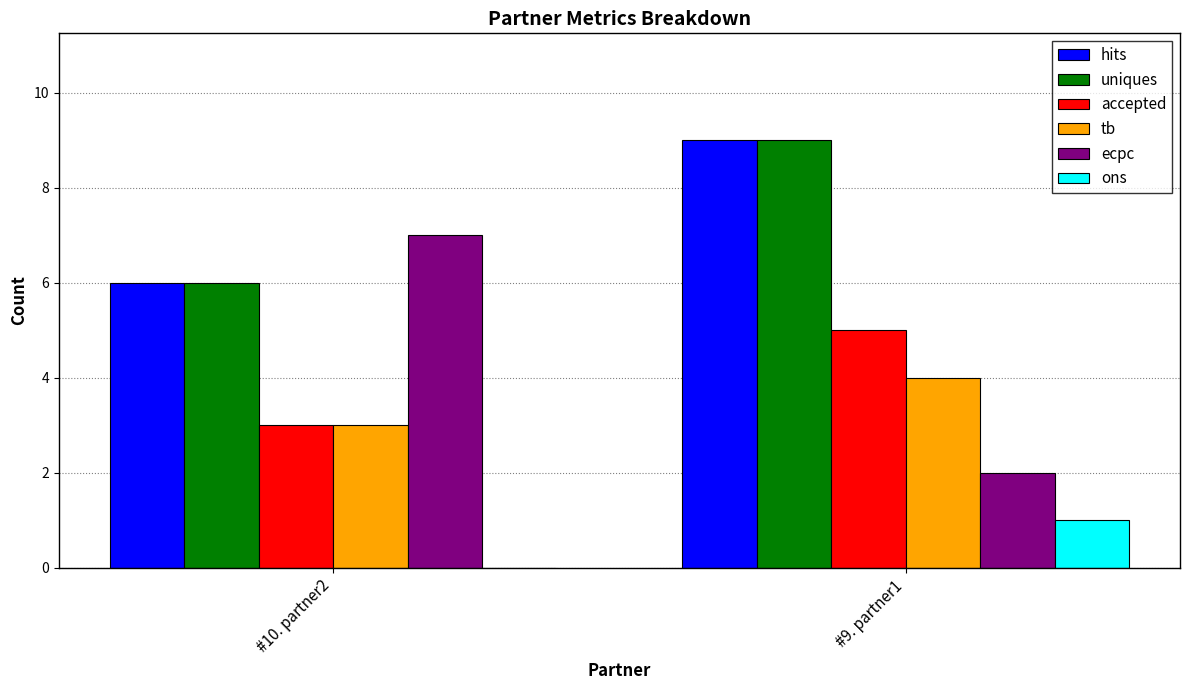

What is the maximum value for uniques?

9